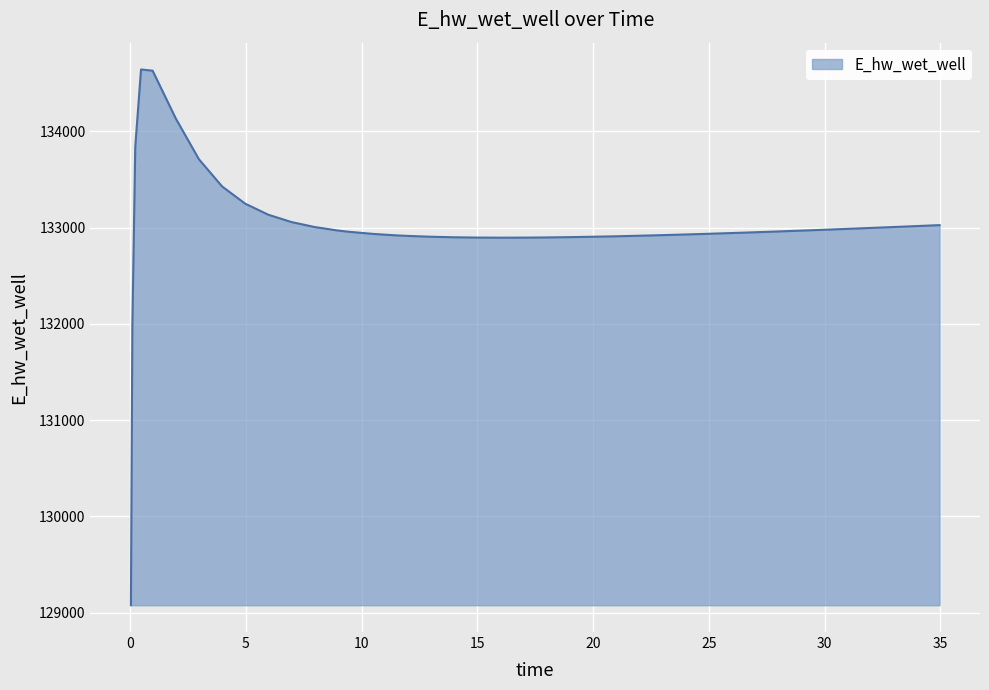

What is the sum of all values?

5320191.4